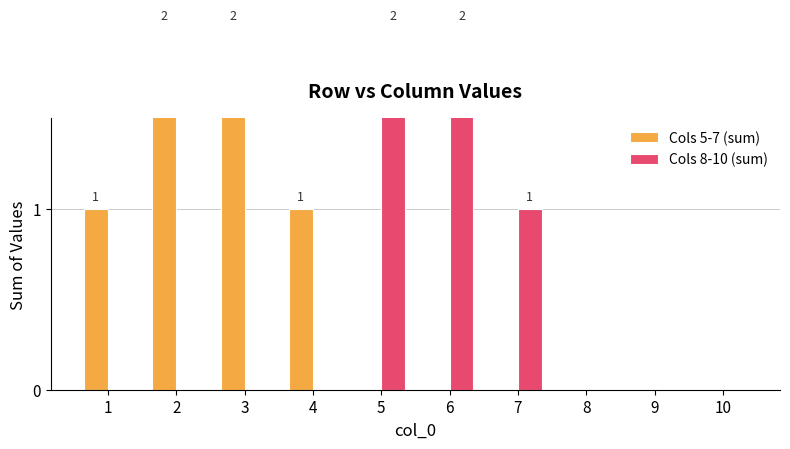

Reading right to left, extract all data points from this chart.

Cols 5-7 (sum): 0	0	0	0	0	0	1	2	2	1
Cols 8-10 (sum): 0	0	0	1	2	2	0	0	0	0